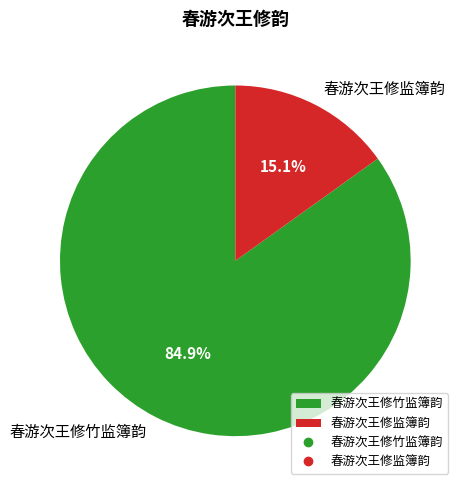

Which has a higher value, 春游次王修监簿韵 or 春游次王修竹监簿韵?

春游次王修竹监簿韵